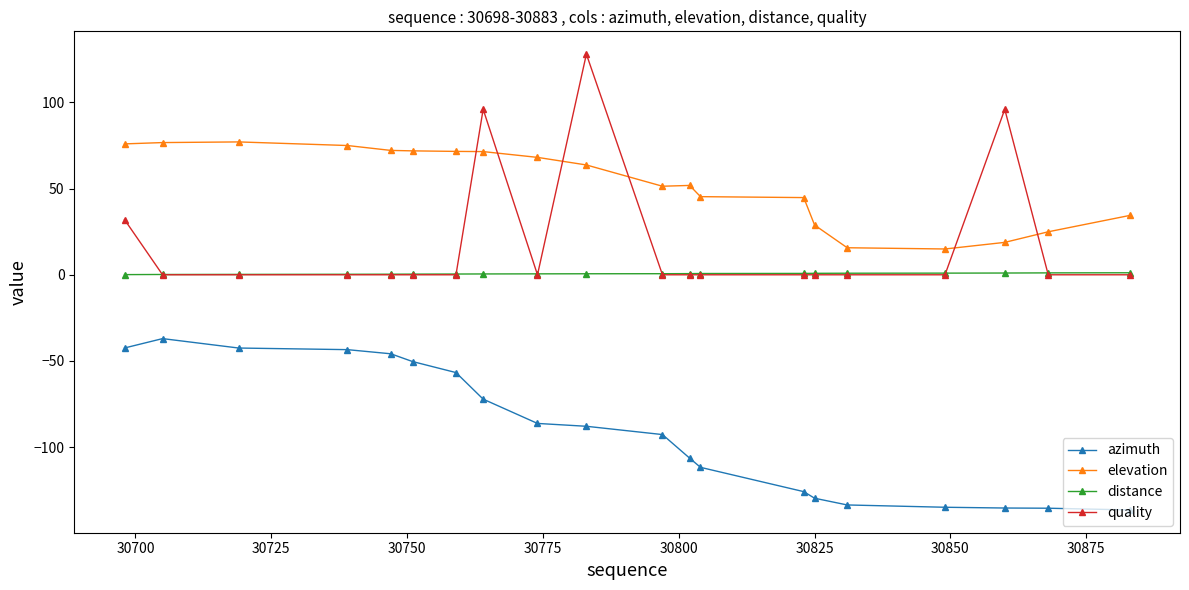

True or false: azimuth and elevation cross at least once.

False